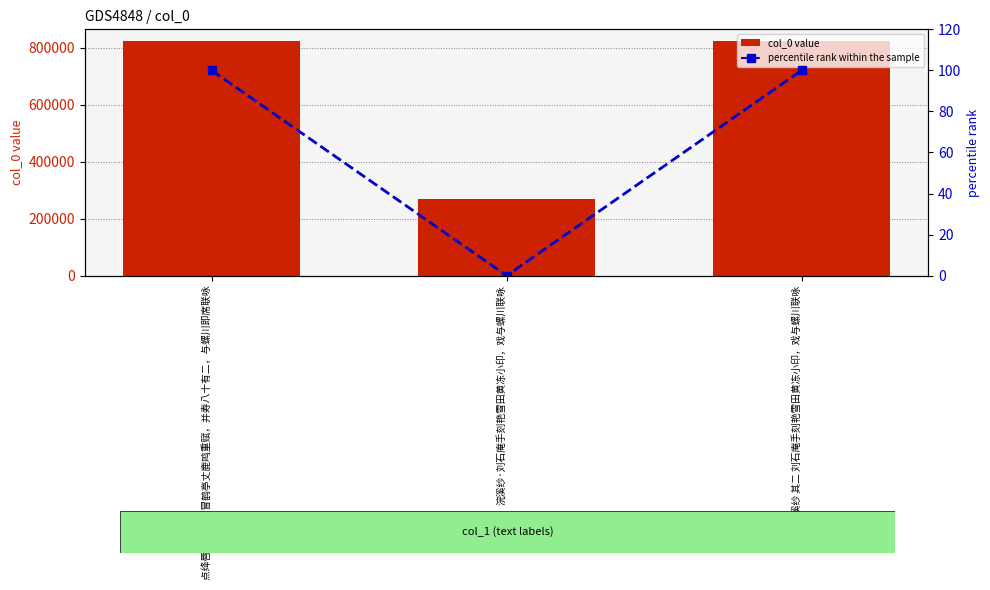

How many data points in col_0 value are less than 823669?

1